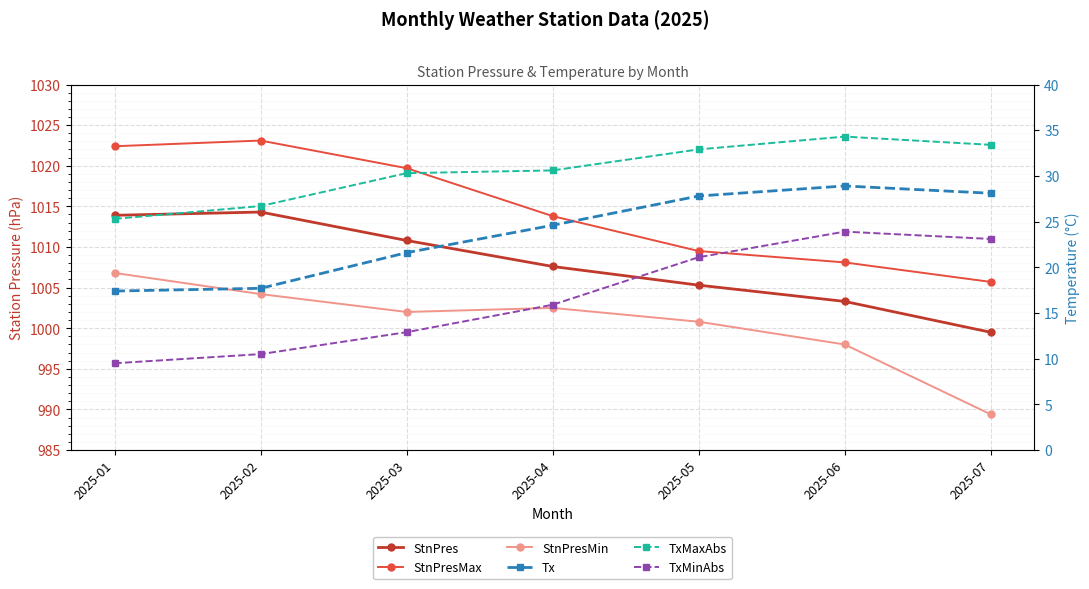

Reading left to right, list all the values displayed in this chart.

StnPres: 2025-01=1013.9	2025-02=1014.3	2025-03=1010.8	2025-04=1007.6	2025-05=1005.3	2025-06=1003.3	2025-07=999.5
StnPresMax: 2025-01=1022.4	2025-02=1023.1	2025-03=1019.7	2025-04=1013.8	2025-05=1009.5	2025-06=1008.1	2025-07=1005.7
StnPresMin: 2025-01=1006.8	2025-02=1004.2	2025-03=1002.0	2025-04=1002.5	2025-05=1000.8	2025-06=998.0	2025-07=989.4
Tx: 2025-01=17.4	2025-02=17.7	2025-03=21.6	2025-04=24.6	2025-05=27.8	2025-06=28.9	2025-07=28.1
TxMaxAbs: 2025-01=25.3	2025-02=26.7	2025-03=30.3	2025-04=30.6	2025-05=32.9	2025-06=34.3	2025-07=33.4
TxMinAbs: 2025-01=9.5	2025-02=10.5	2025-03=12.9	2025-04=15.9	2025-05=21.1	2025-06=23.9	2025-07=23.1